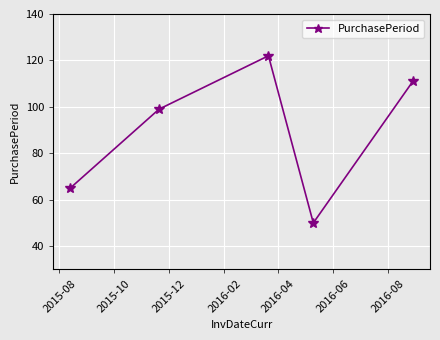

Reading left to right, list all the values displayed in this chart.

65	99	122	50	111